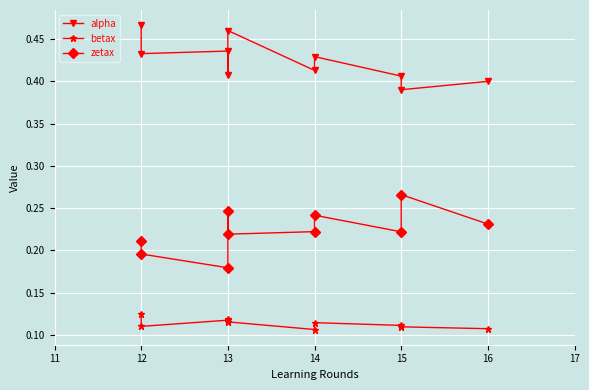

How many interior local valleys does the zetax series have?

3